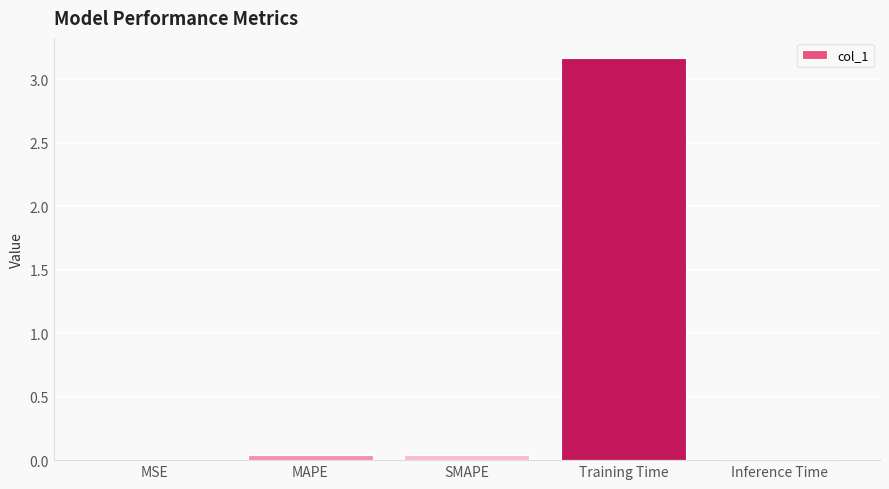

Which has a higher value, MSE or Training Time?

Training Time